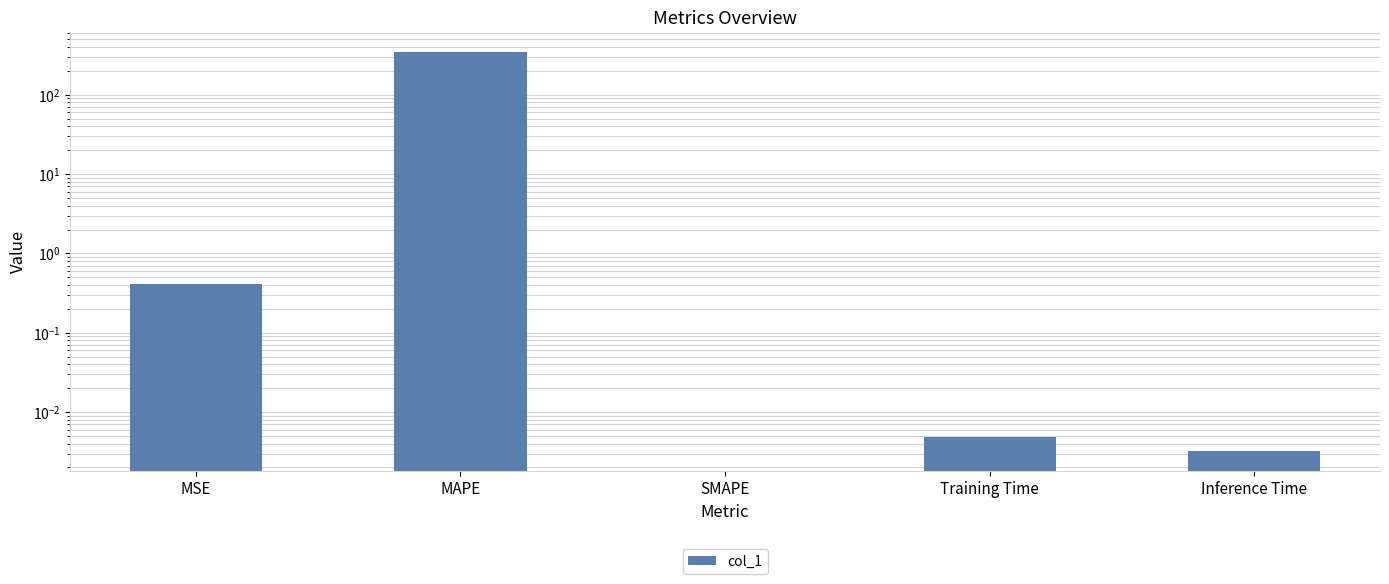

What is the change in value from MSE to Training Time?

-0.4